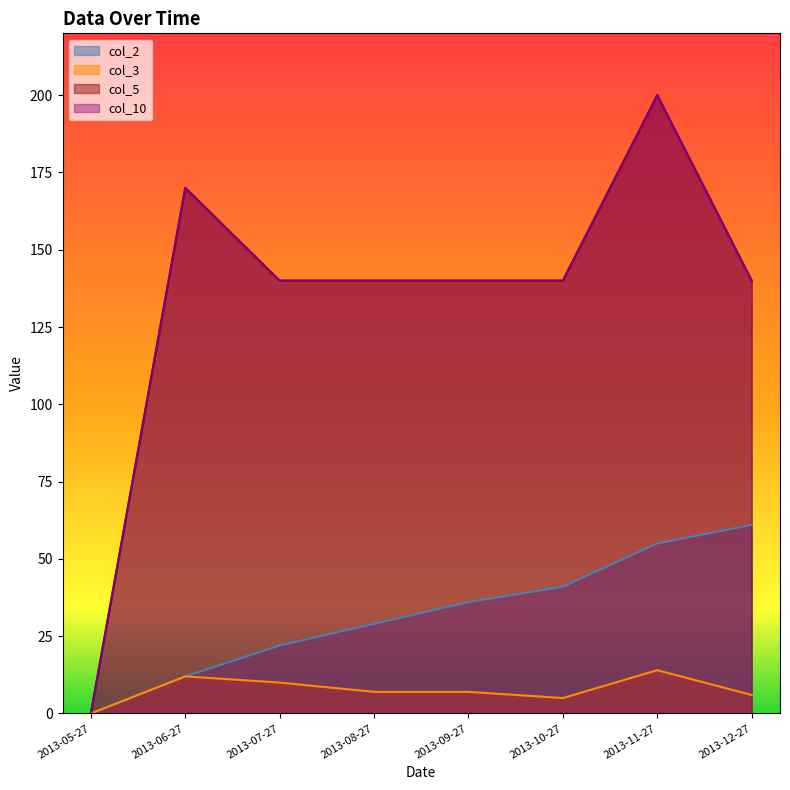

True or false: col_5 and col_2 intersect in this chart.

False